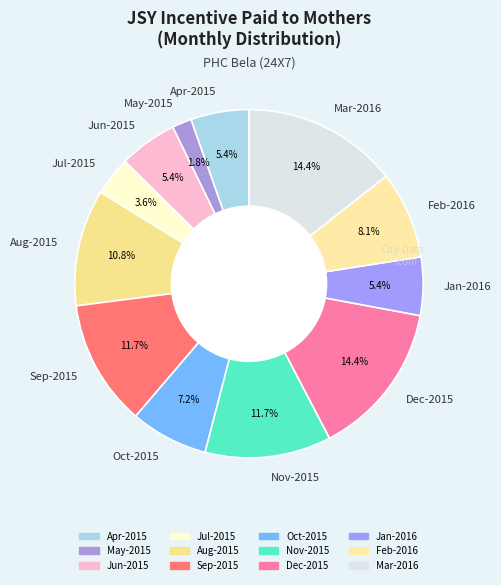

What is the ratio of the value at Mar-2016 to the value at Aug-2015?

1.3